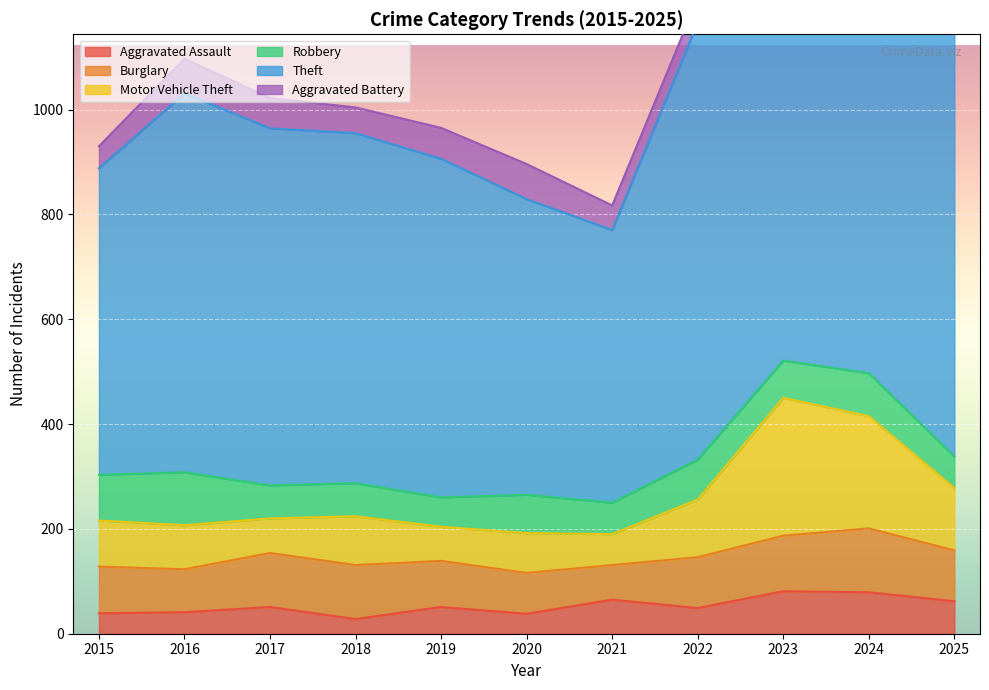

What is the value of the Aggravated Assault point at the 7th from the left?

65